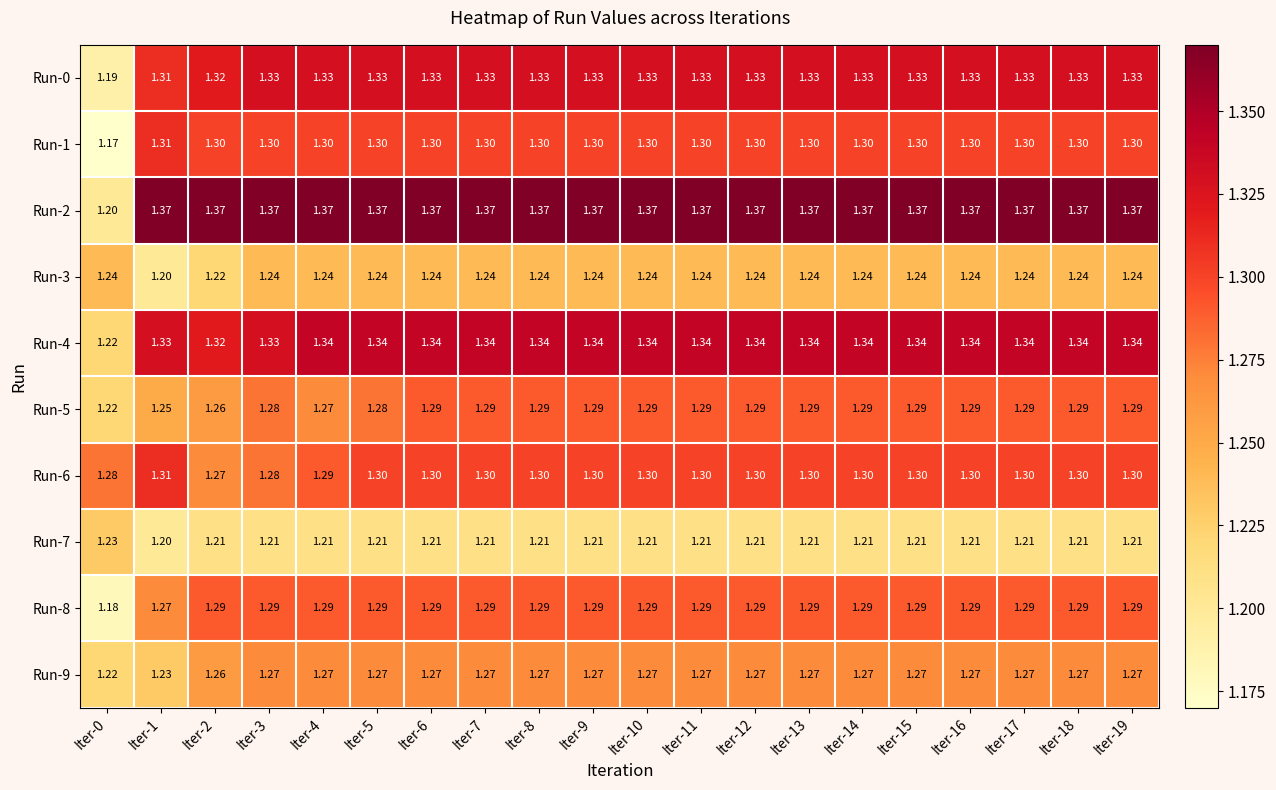

Which series has the largest range (max minus min)?

Run-2